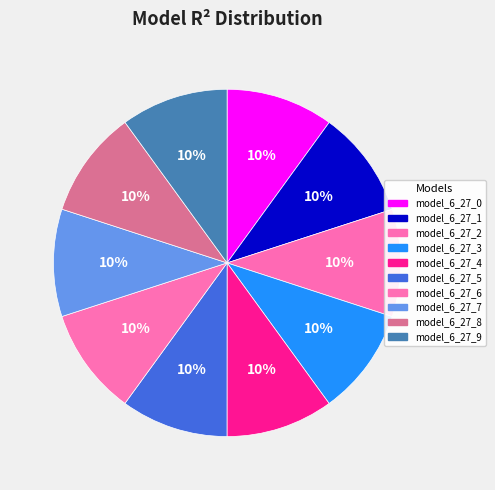

Count the number of slices in the pie.

10